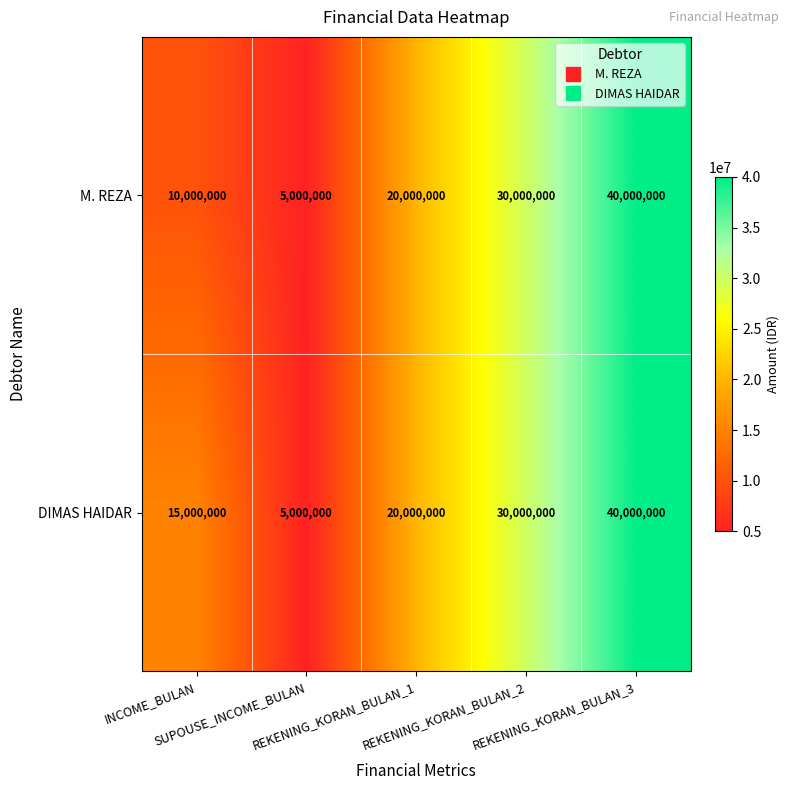

What is the sum of all M. REZA values?

105000000